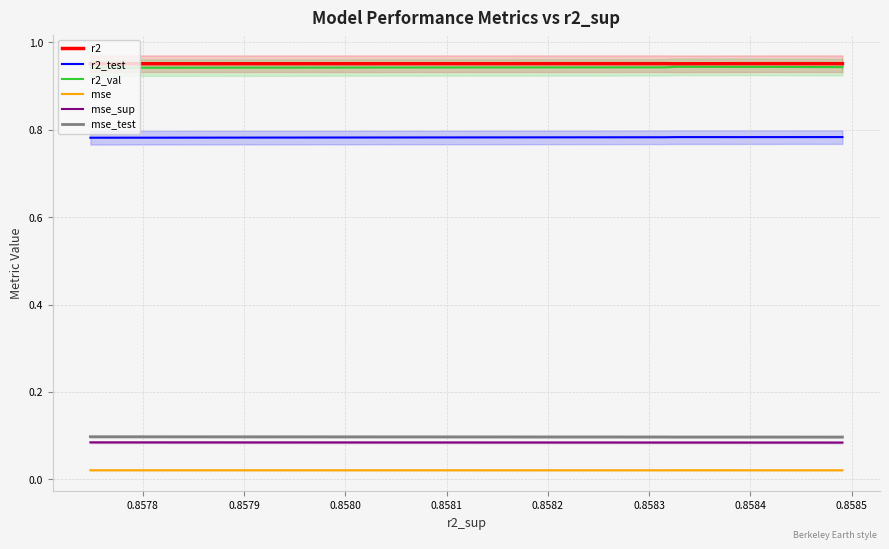

True or false: r2_test and r2_val intersect in this chart.

False